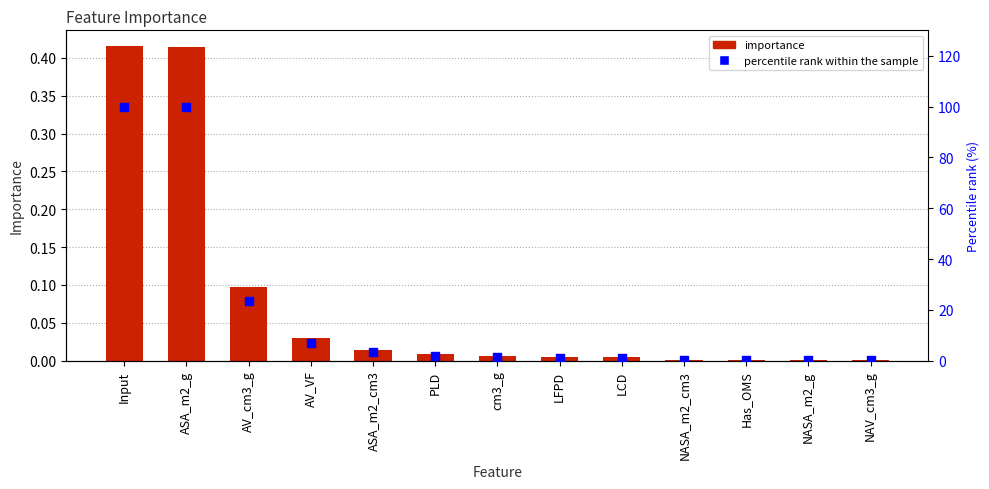

Which series has the largest total across all categories?

percentile rank within the sample